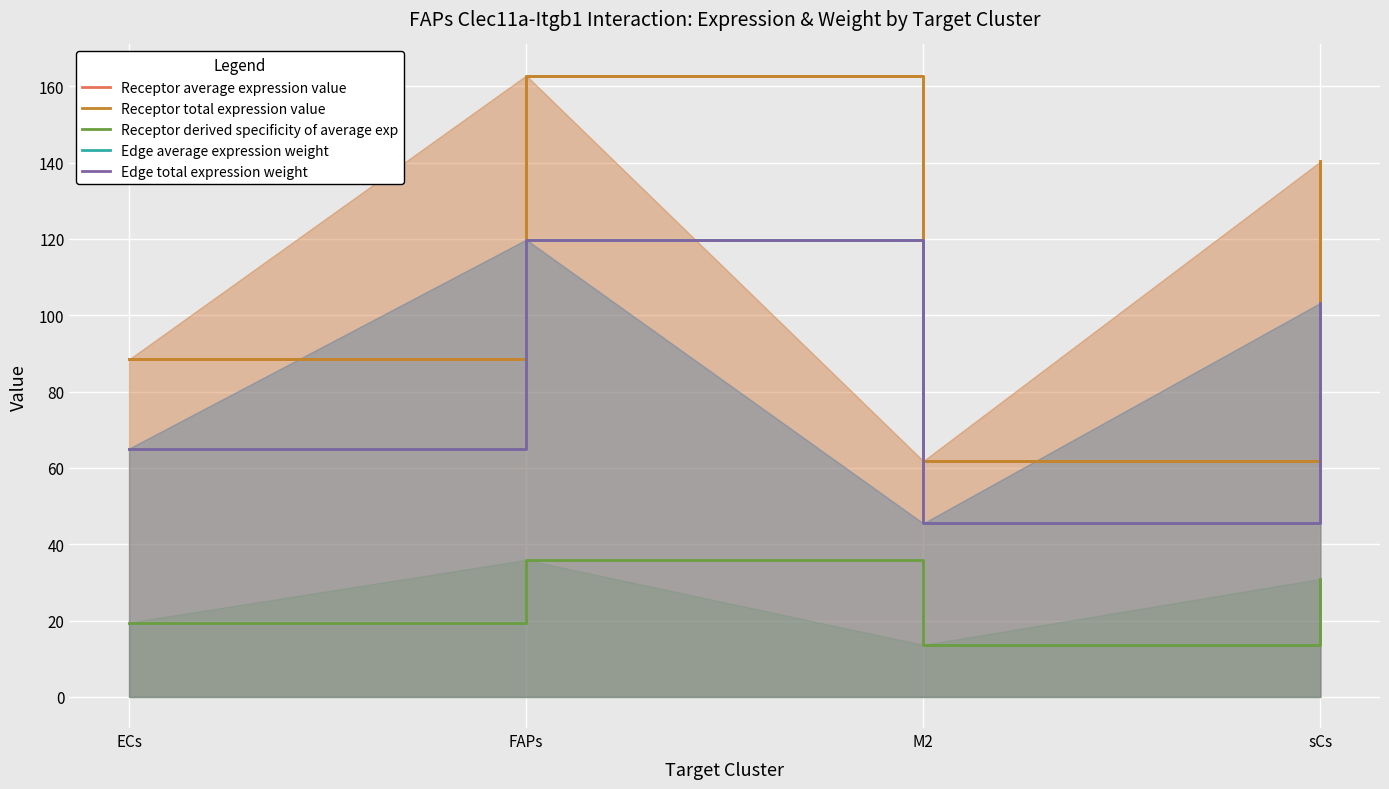

Reading left to right, extract all data points from this chart.

Receptor average expression value: ECs=88.4	FAPs=162.8	M2=61.8	sCs=140.3
Receptor total expression value: ECs=88.4	FAPs=162.8	M2=61.8	sCs=140.3
Receptor derived specificity of average exp: ECs=19.5	FAPs=35.9	M2=13.6	sCs=30.9
Edge average expression weight: ECs=65.1	FAPs=119.8	M2=45.5	sCs=103.3
Edge total expression weight: ECs=65.1	FAPs=119.8	M2=45.5	sCs=103.3